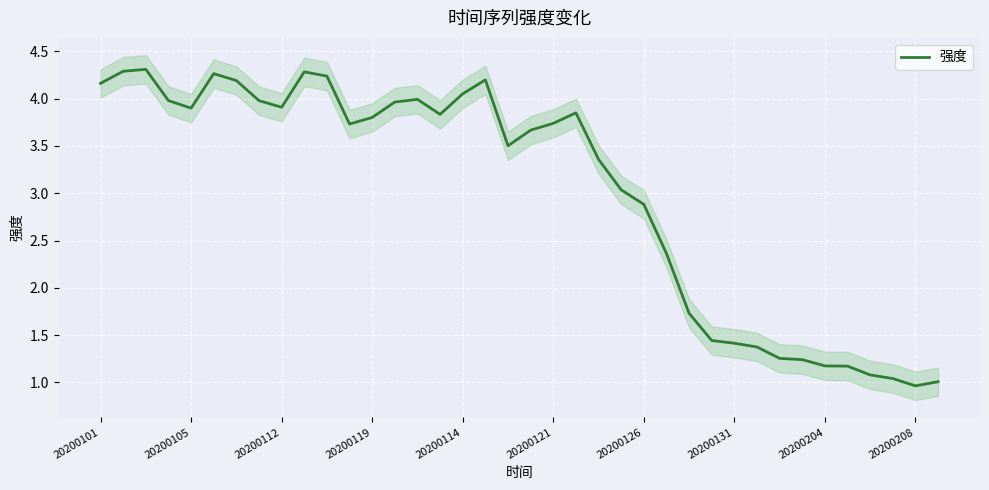

Reading left to right, what are all the values shown in this chart?

4.2	4.3	4.3	4.0	3.9	4.3	4.2	4.0	3.9	4.3	4.2	3.7	3.8	4.0	4.0	3.8	4.1	4.2	3.5	3.7	3.7	3.8	3.4	3.0	2.9	2.4	1.7	1.4	1.4	1.4	1.3	1.2	1.2	1.2	1.1	1.0	1.0	1.0